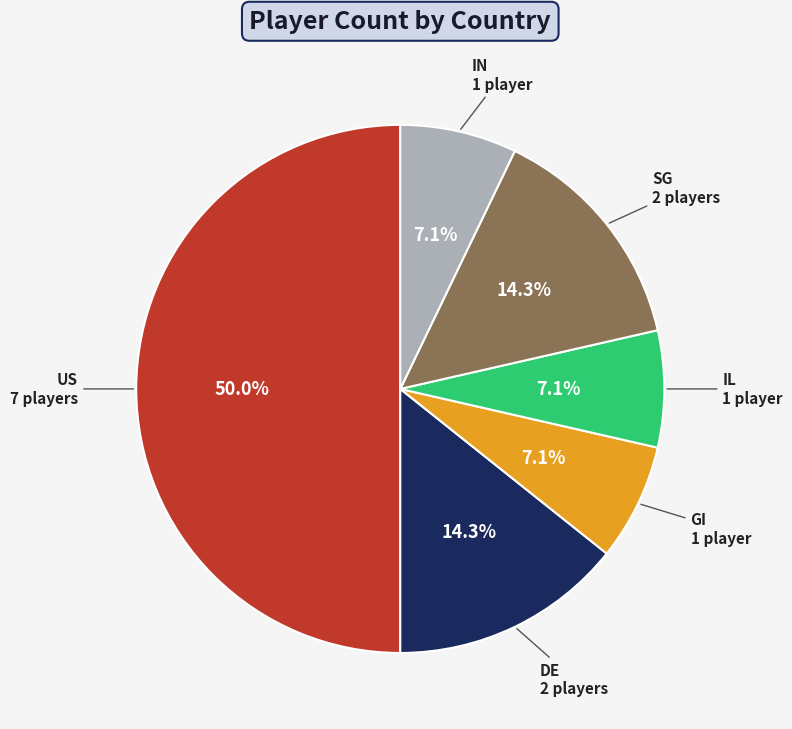

Count the number of slices in the pie.

6